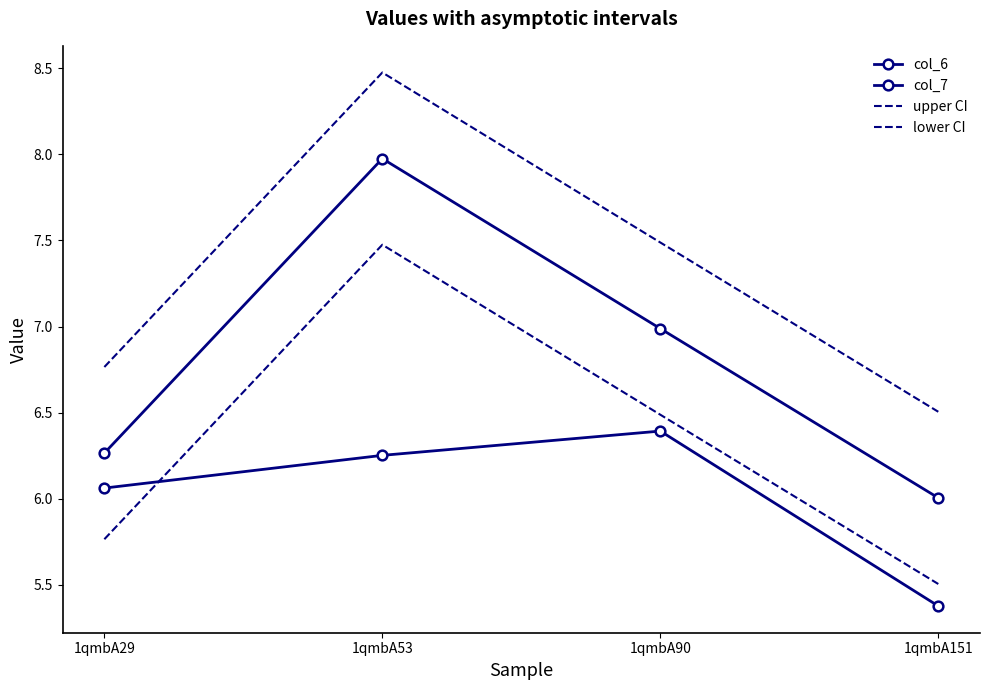

Reading left to right, what are all the values shown in this chart?

col_6: 6.3	8.0	7.0	6.0
col_7: 6.1	6.3	6.4	5.4
upper CI: 6.8	8.5	7.5	6.5
lower CI: 5.8	7.5	6.5	5.5